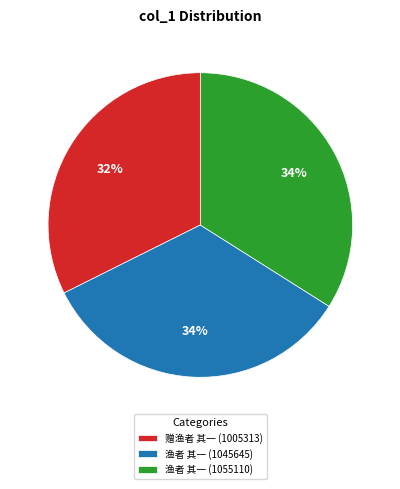

What percentage is the 赠渔者 其一 (1005313) slice, to the nearest percent?

32%